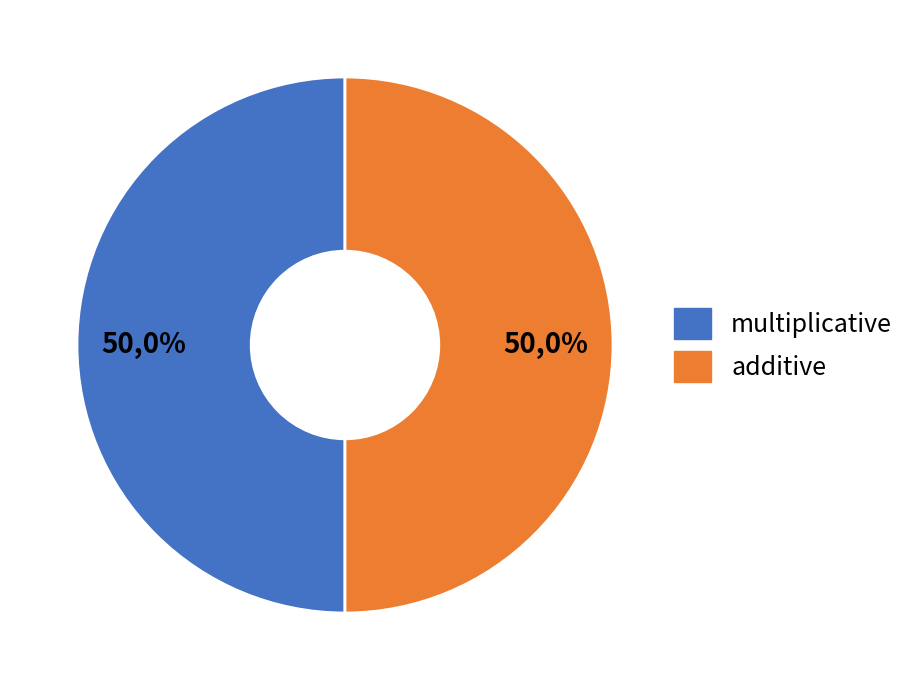

Count the number of slices in the pie.

2